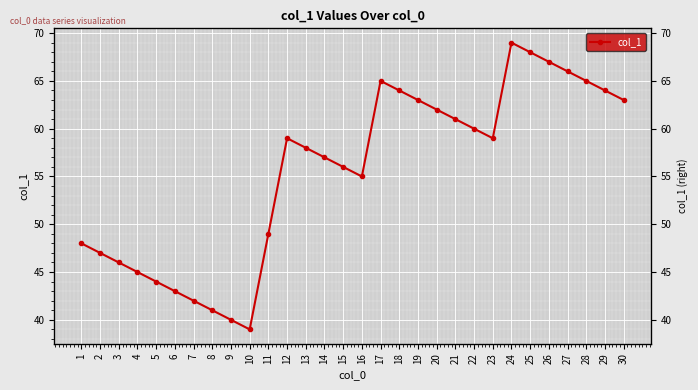

Rank the categories by value from highest to lowest.

24, 25, 26, 27, 17, 28, 18, 29, 19, 30, 20, 21, 22, 12, 23, 13, 14, 15, 16, 11, 1, 2, 3, 4, 5, 6, 7, 8, 9, 10